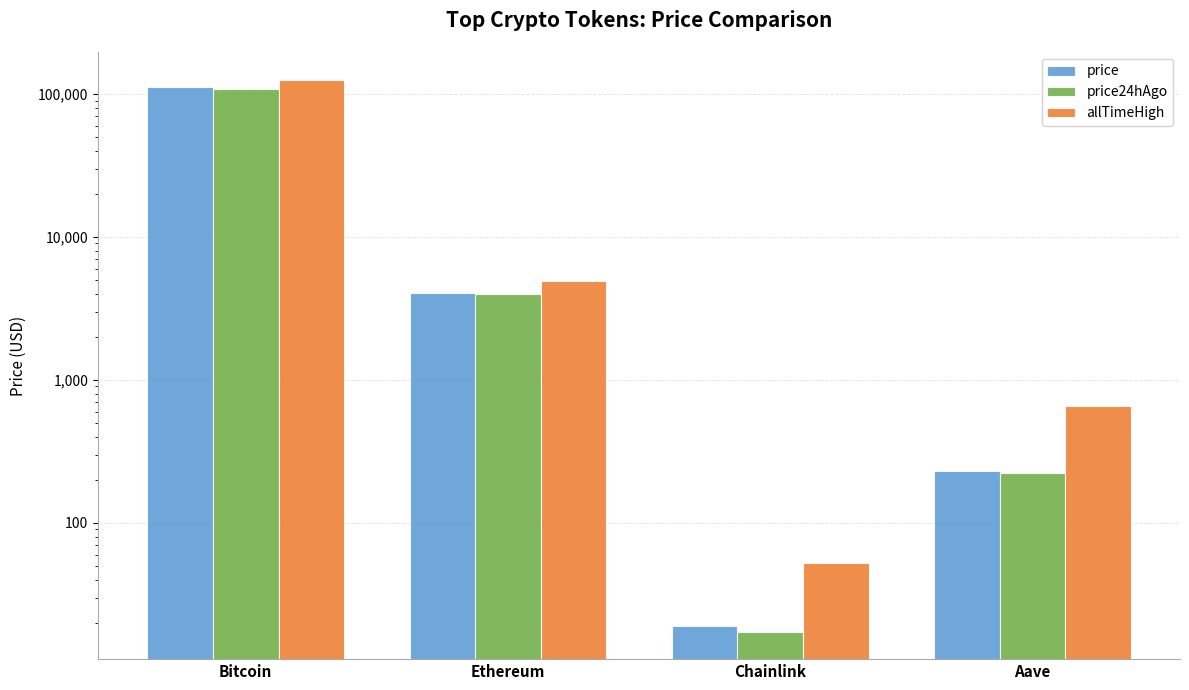

What is the maximum value for price24hAgo?

108007.0